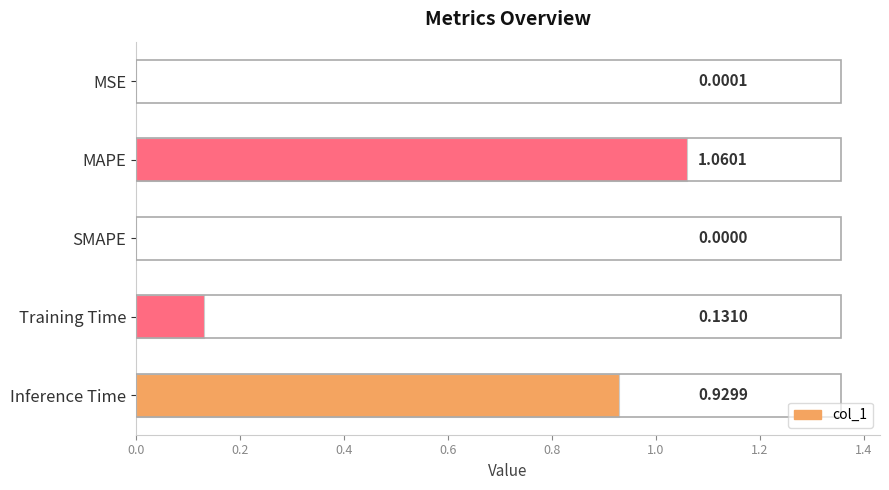

Between SMAPE and MSE, which is larger?

MSE